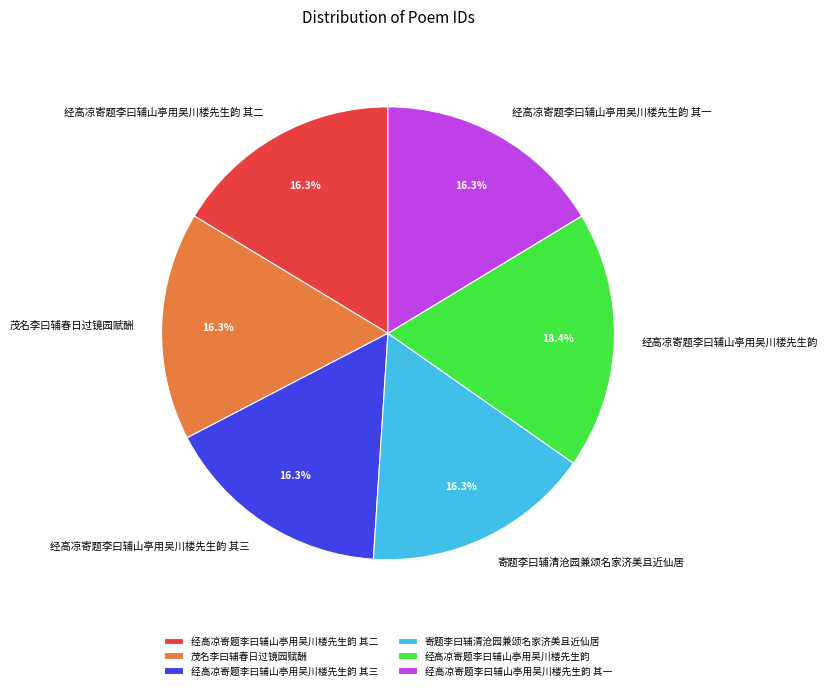

True or false: 经高凉寄题李曰辅山亭用吴川楼先生韵 accounts for 18% of the total.

True